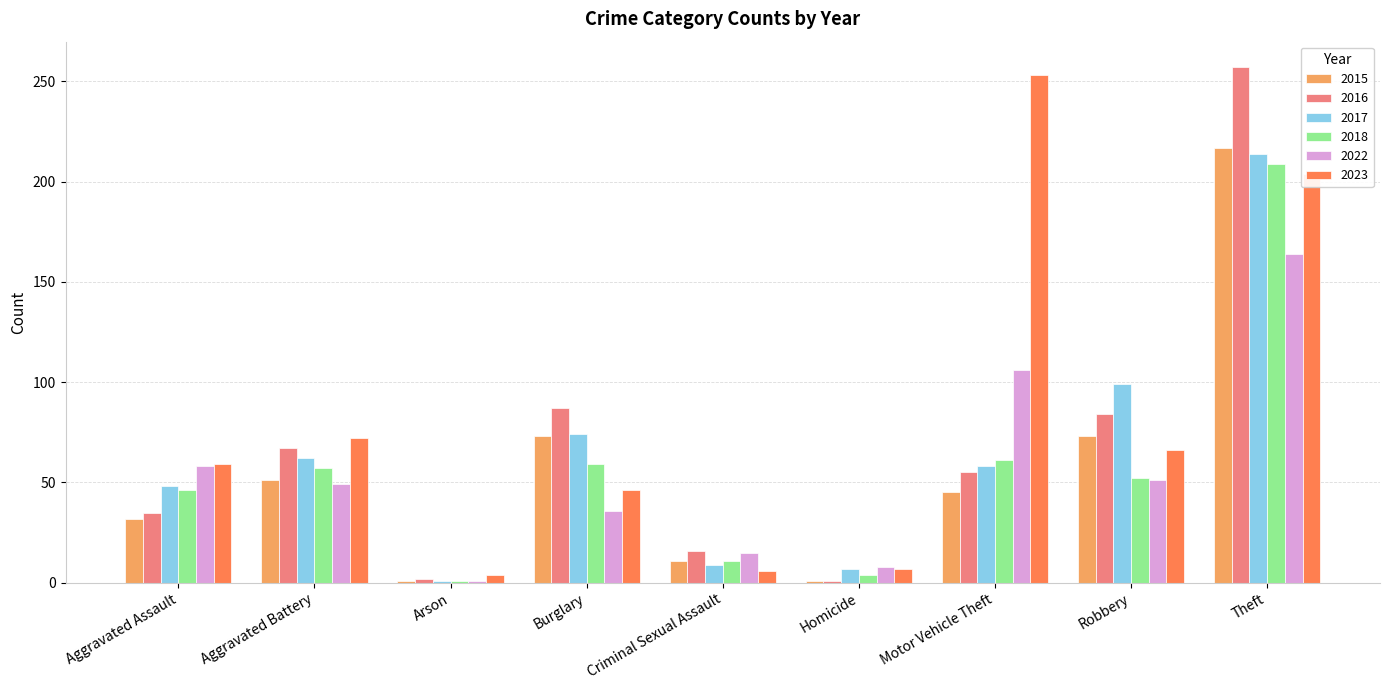

What position from the right is Burglary?

6